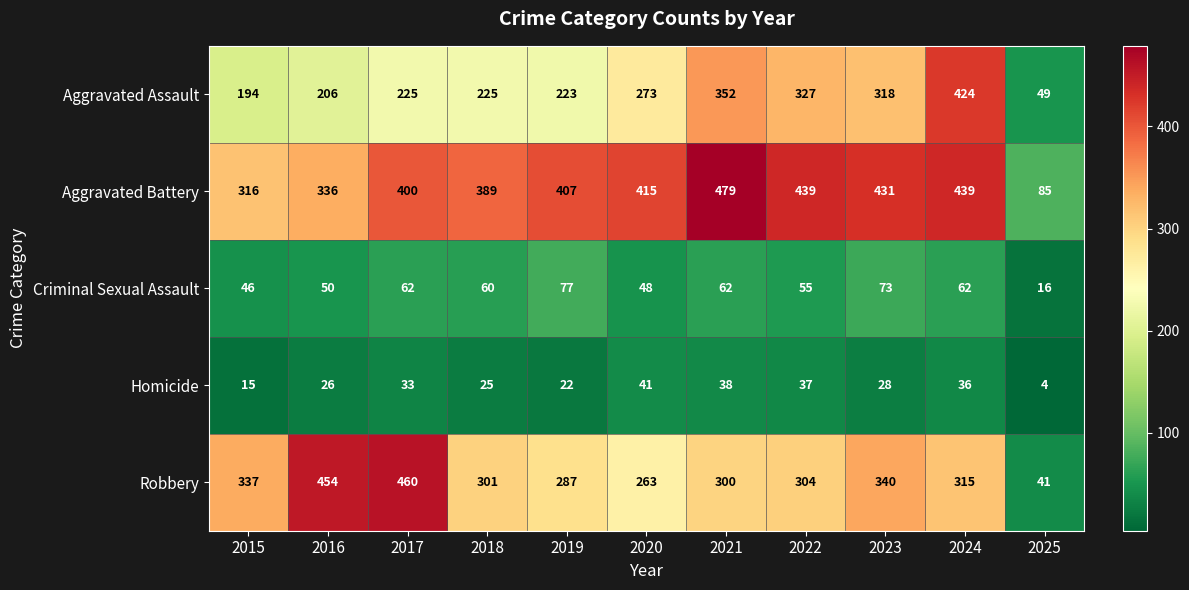

What is the spread (max minus min) of values at 2020?

374